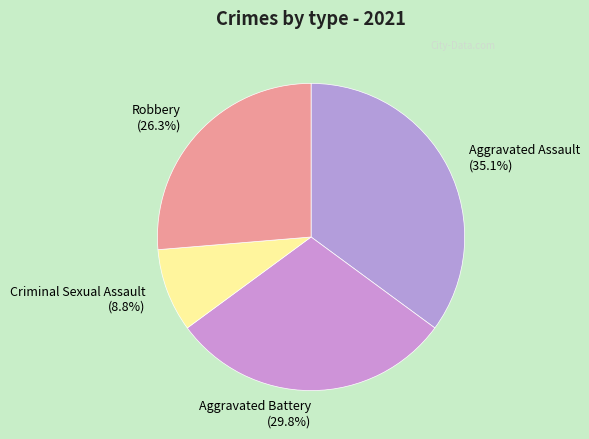

Count the number of slices in the pie.

4